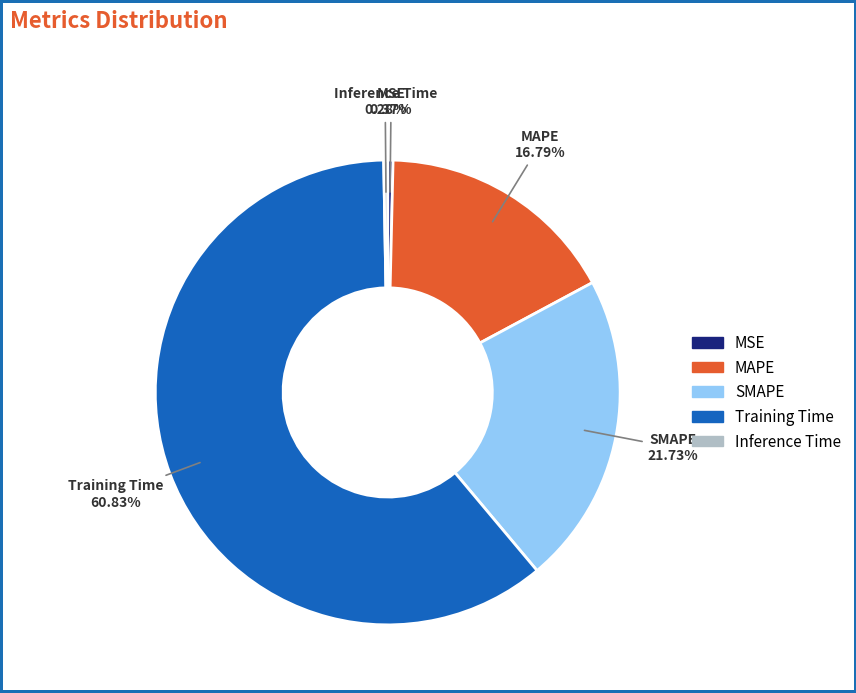

Between Training Time and SMAPE, which is larger?

Training Time